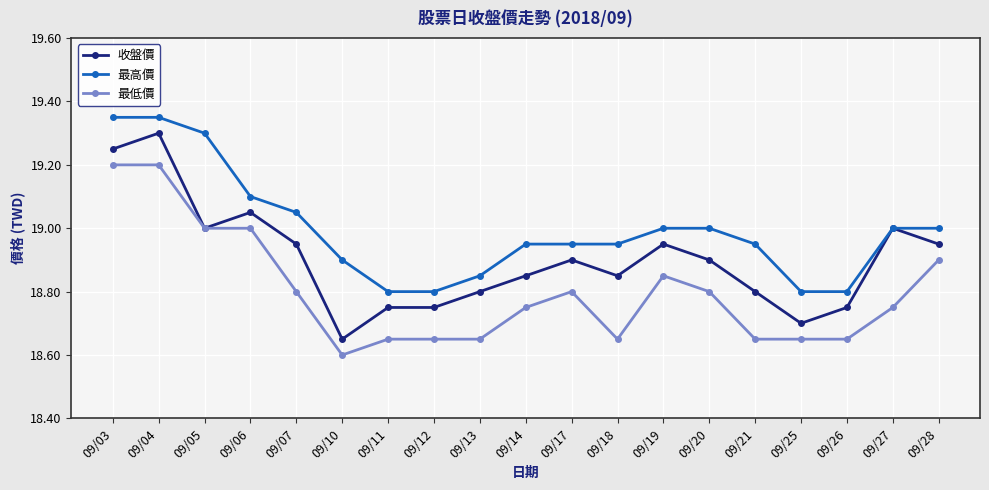

At how many categories does at least one series exceed 18?

19